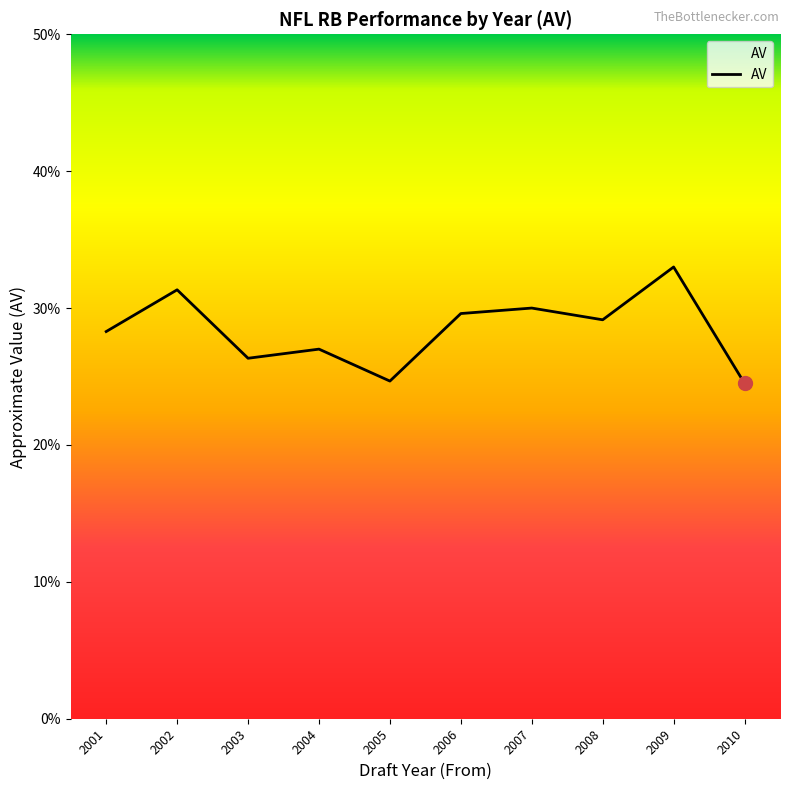

What is the approximate value at 2010?

24.5